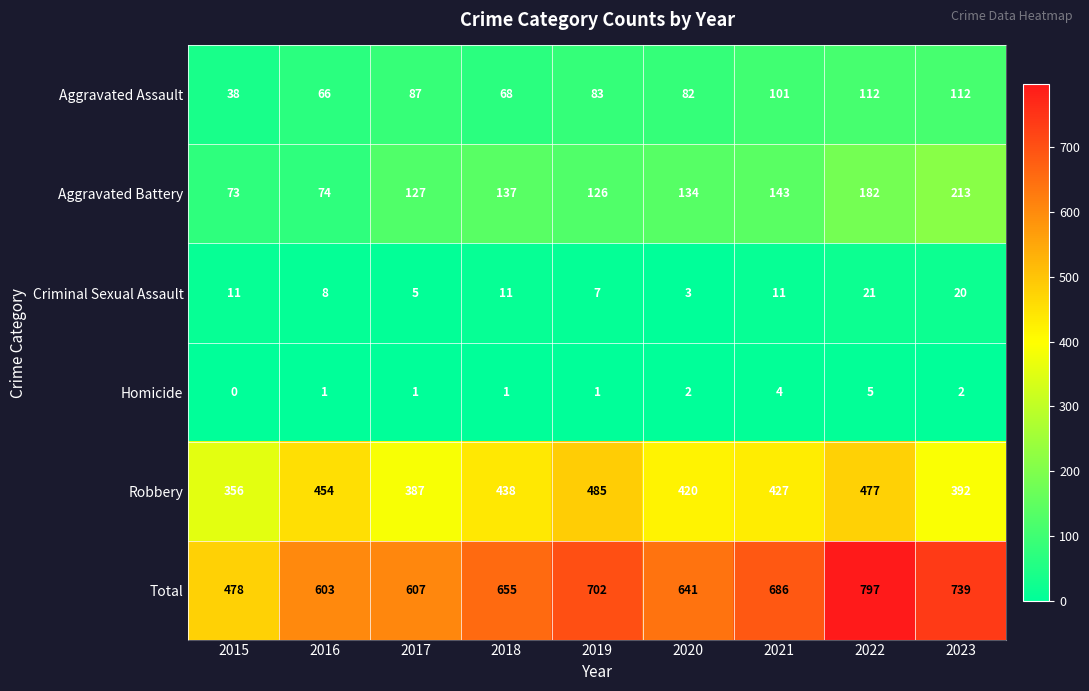

At which category is the sum across all series the highest?

2022